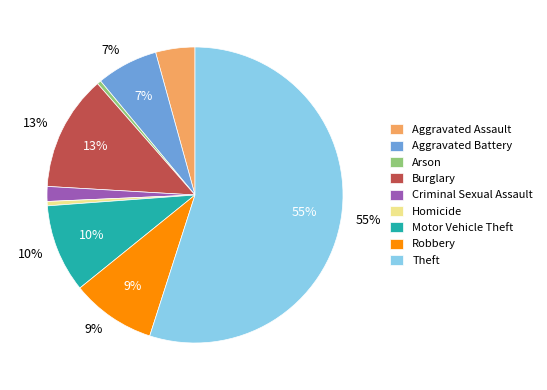

Rank the categories by value from highest to lowest.

Theft, Burglary, Motor Vehicle Theft, Robbery, Aggravated Battery, Aggravated Assault, Criminal Sexual Assault, Homicide, Arson